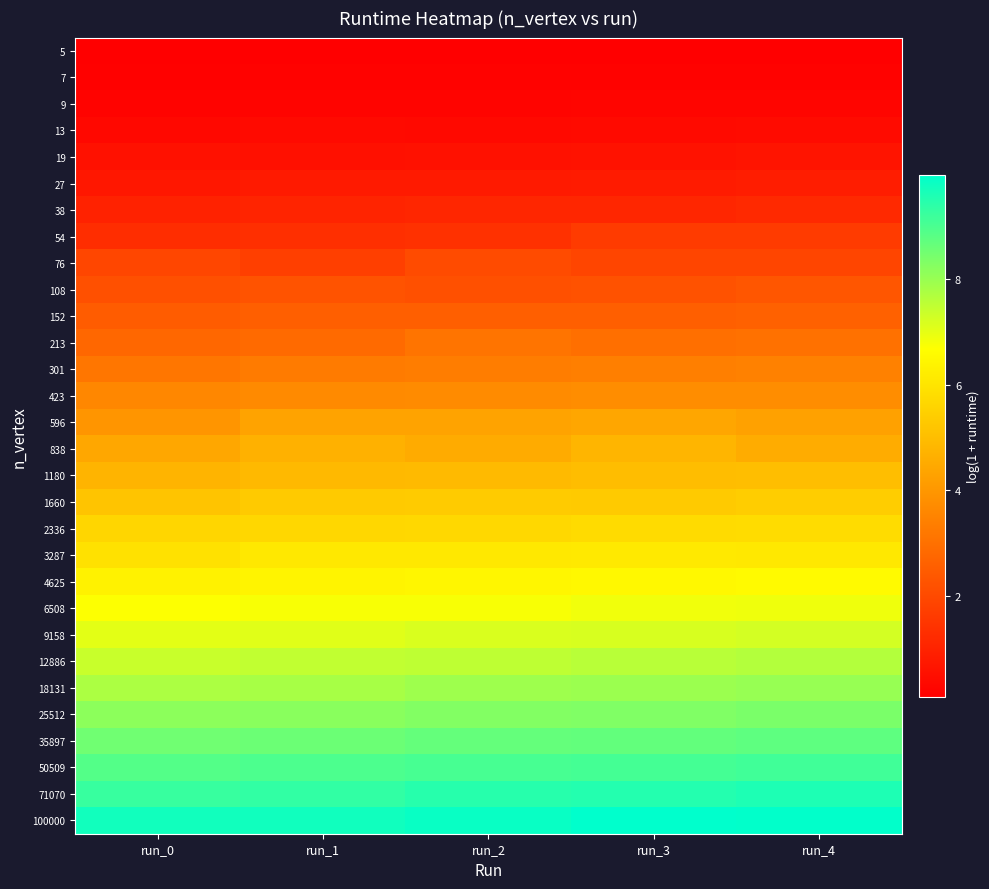

Reading left to right, extract all data points from this chart.

5: run_0=0.1	run_1=0.1	run_2=0.1	run_3=0.1	run_4=0.1
7: run_0=0.1	run_1=0.2	run_2=0.2	run_3=0.2	run_4=0.2
9: run_0=0.2	run_1=0.2	run_2=0.2	run_3=0.2	run_4=0.2
13: run_0=0.3	run_1=0.4	run_2=0.4	run_3=0.4	run_4=0.4
19: run_0=0.5	run_1=0.5	run_2=0.6	run_3=0.6	run_4=0.6
27: run_0=0.7	run_1=0.8	run_2=0.8	run_3=0.8	run_4=0.8
38: run_0=1.0	run_1=1.0	run_2=1.1	run_3=1.1	run_4=1.2
54: run_0=1.3	run_1=1.3	run_2=1.4	run_3=1.6	run_4=1.6
76: run_0=1.9	run_1=1.7	run_2=2.0	run_3=1.9	run_4=1.9
108: run_0=2.2	run_1=2.2	run_2=2.2	run_3=2.2	run_4=2.3
152: run_0=2.5	run_1=2.5	run_2=2.6	run_3=2.6	run_4=2.6
213: run_0=2.8	run_1=2.8	run_2=3.1	run_3=3.0	run_4=3.0
301: run_0=3.2	run_1=3.3	run_2=3.3	run_3=3.4	run_4=3.4
423: run_0=3.6	run_1=3.7	run_2=3.7	run_3=3.7	run_4=3.7
596: run_0=4.0	run_1=4.3	run_2=4.3	run_3=4.4	run_4=4.3
838: run_0=4.4	run_1=4.7	run_2=4.5	run_3=4.8	run_4=4.5
1180: run_0=4.8	run_1=4.9	run_2=4.9	run_3=5.0	run_4=5.0
1660: run_0=5.2	run_1=5.3	run_2=5.3	run_3=5.3	run_4=5.4
2336: run_0=5.6	run_1=5.7	run_2=5.7	run_3=5.7	run_4=5.8
3287: run_0=5.9	run_1=6.1	run_2=6.1	run_3=6.1	run_4=6.1
4625: run_0=6.4	run_1=6.4	run_2=6.4	run_3=6.5	run_4=6.6
6508: run_0=6.7	run_1=6.8	run_2=6.8	run_3=6.9	run_4=6.9
9158: run_0=7.0	run_1=7.1	run_2=7.2	run_3=7.2	run_4=7.2
12886: run_0=7.4	run_1=7.5	run_2=7.5	run_3=7.6	run_4=7.7
18131: run_0=7.8	run_1=7.8	run_2=7.9	run_3=8.0	run_4=8.0
25512: run_0=8.2	run_1=8.2	run_2=8.3	run_3=8.3	run_4=8.4
35897: run_0=8.5	run_1=8.6	run_2=8.7	run_3=8.7	run_4=8.7
50509: run_0=8.9	run_1=9.0	run_2=9.0	run_3=9.1	run_4=9.1
71070: run_0=9.3	run_1=9.3	run_2=9.5	run_3=9.5	run_4=9.6
100000: run_0=9.7	run_1=9.7	run_2=9.9	run_3=10.0	run_4=9.9